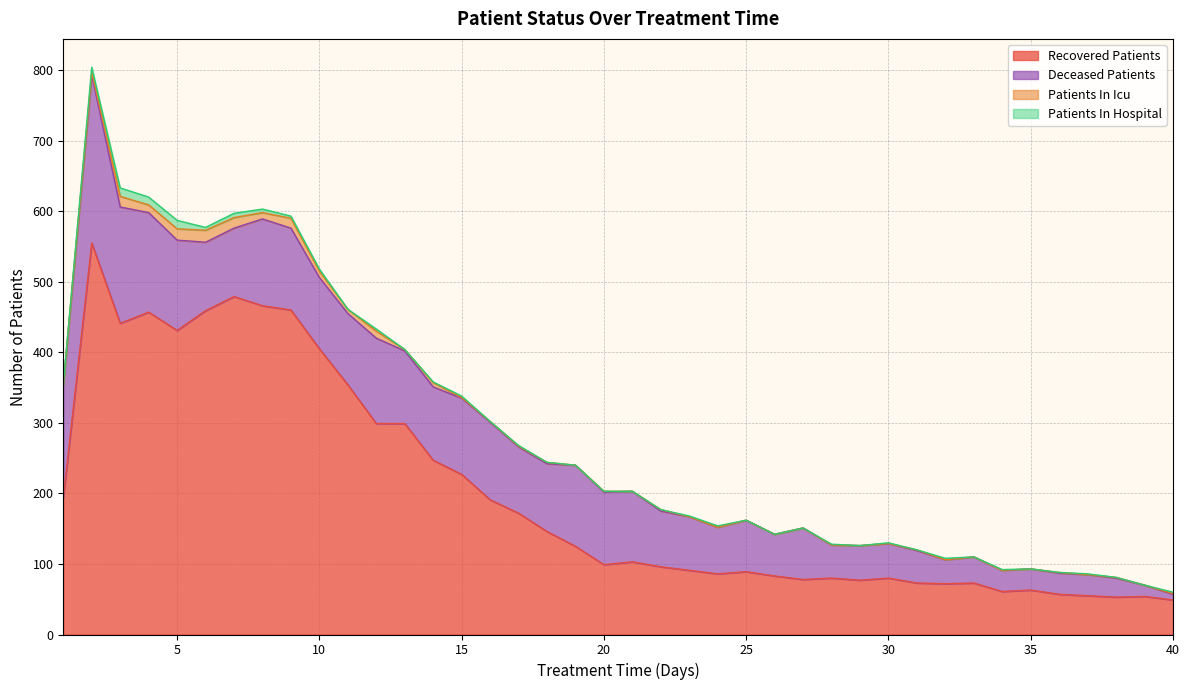

The patients_in_hospital series shows 1 at 6. True or false?

False